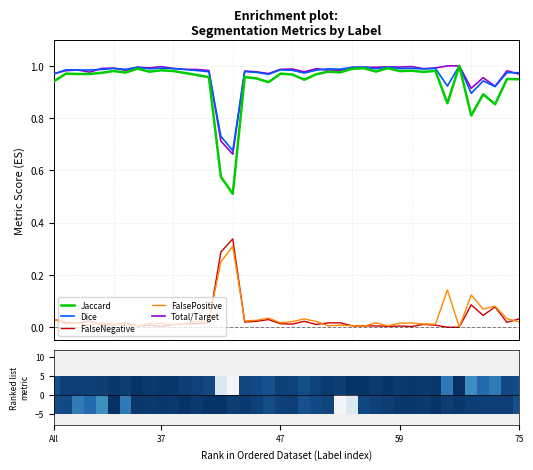

True or false: Dice and FalsePositive intersect in this chart.

False